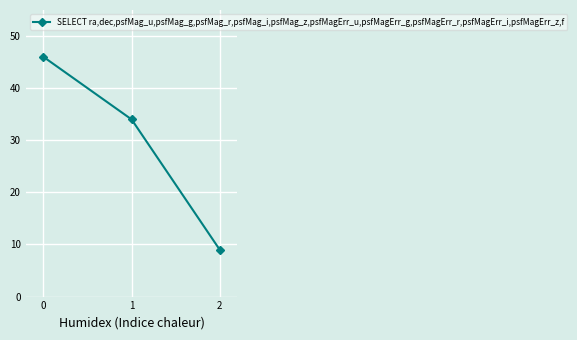

What value does the data have at 1?

34